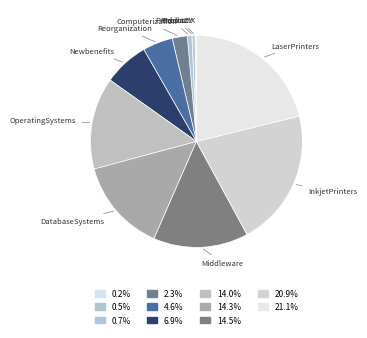

Does Reorganization represent more than half of the total?

No